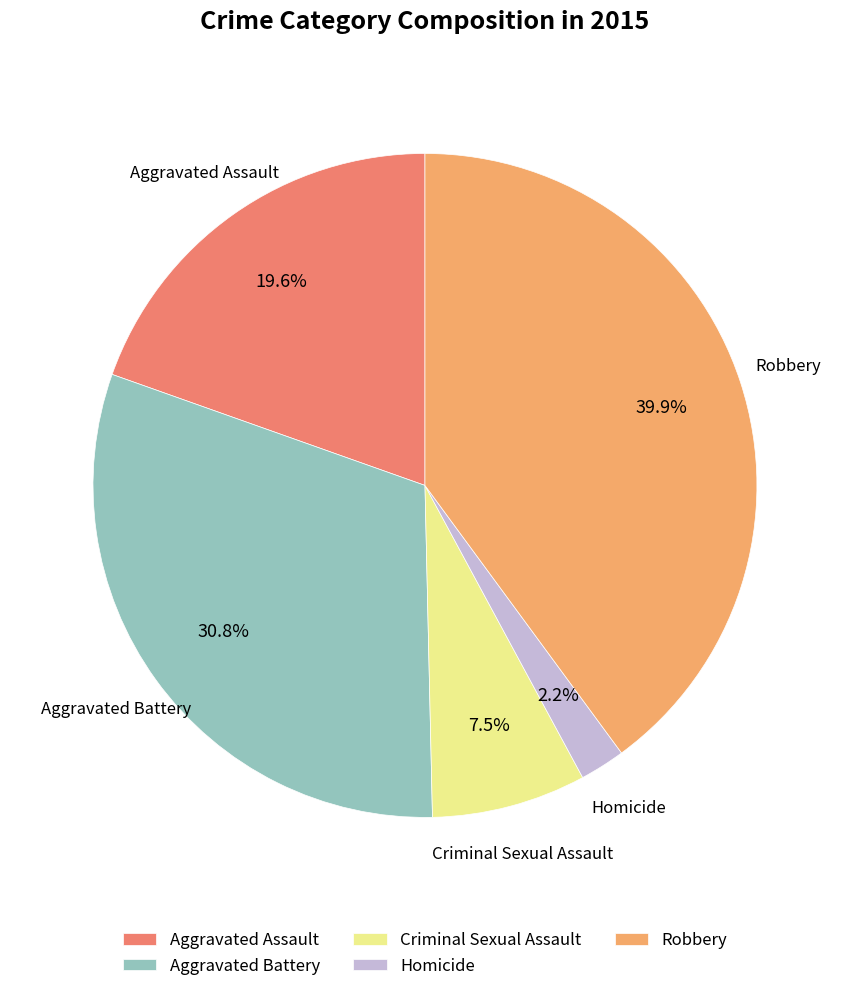

Approximately how many times larger is the value at Aggravated Assault compared to Criminal Sexual Assault?

2.6